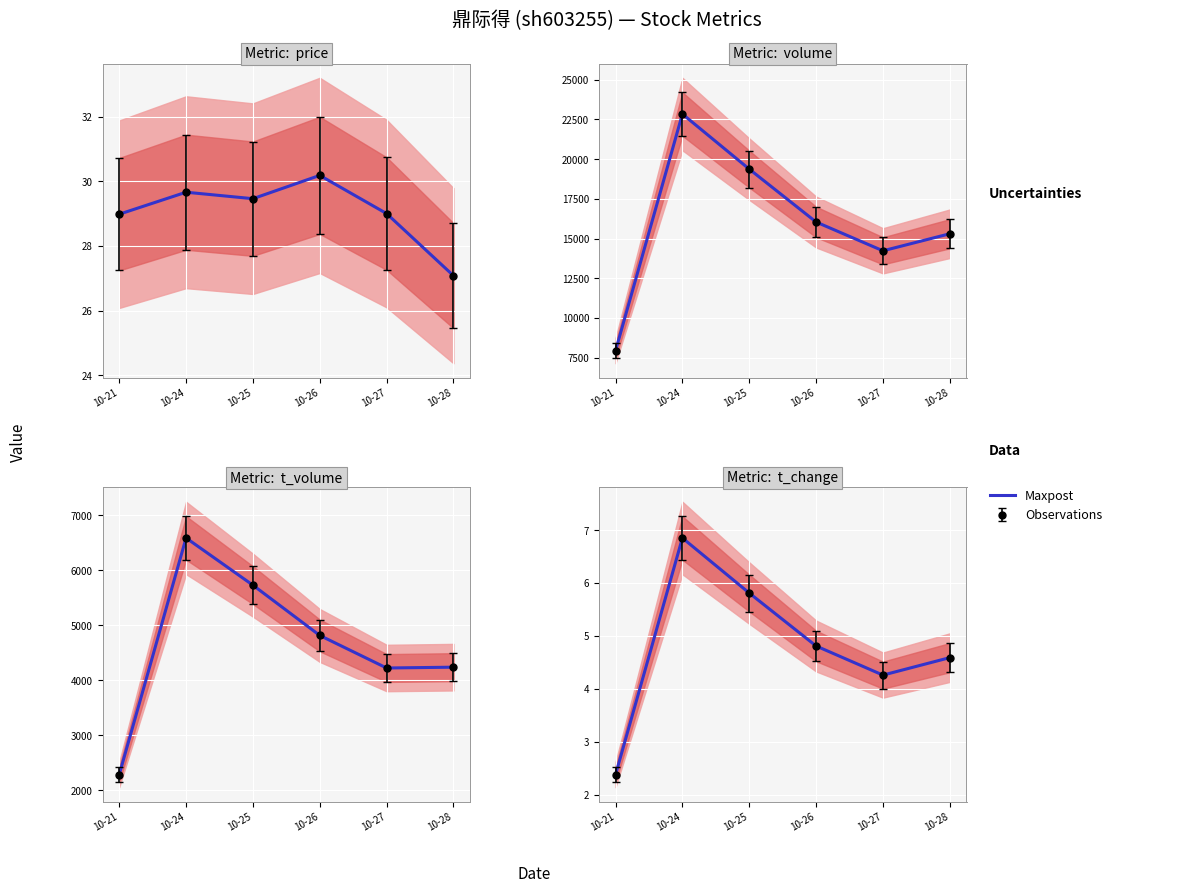

Where is the first local minimum?

10-27